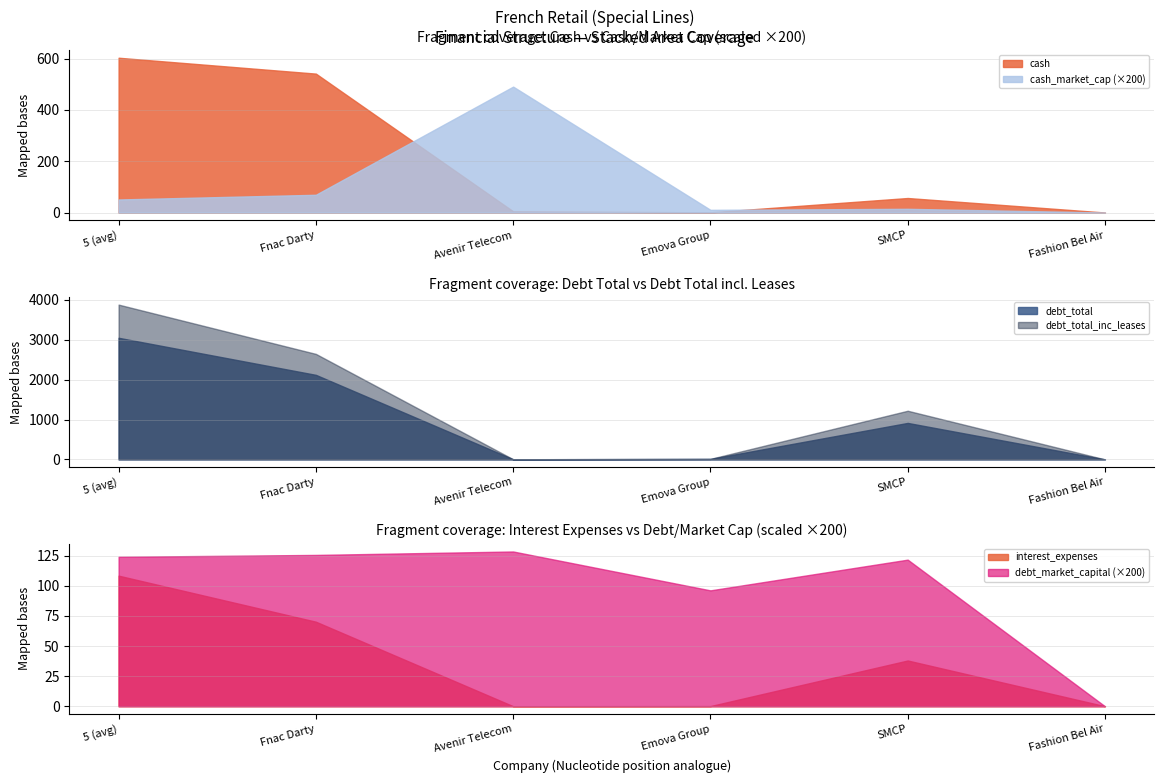

What are all the series names shown in the legend?

cash, cash_market_cap, debt_total, debt_total_inc_leases, debt_market_capital, interest_expenses